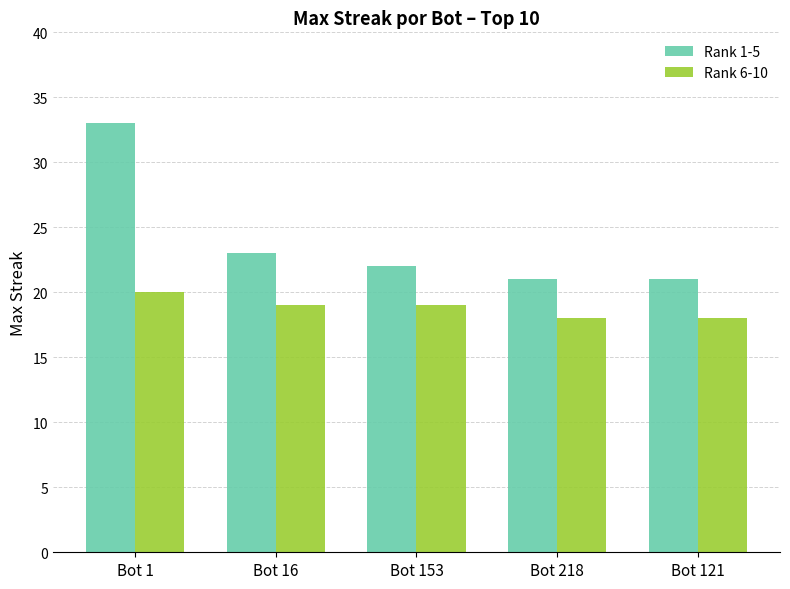

What is the label of the 3rd bar from the left?

Bot 153